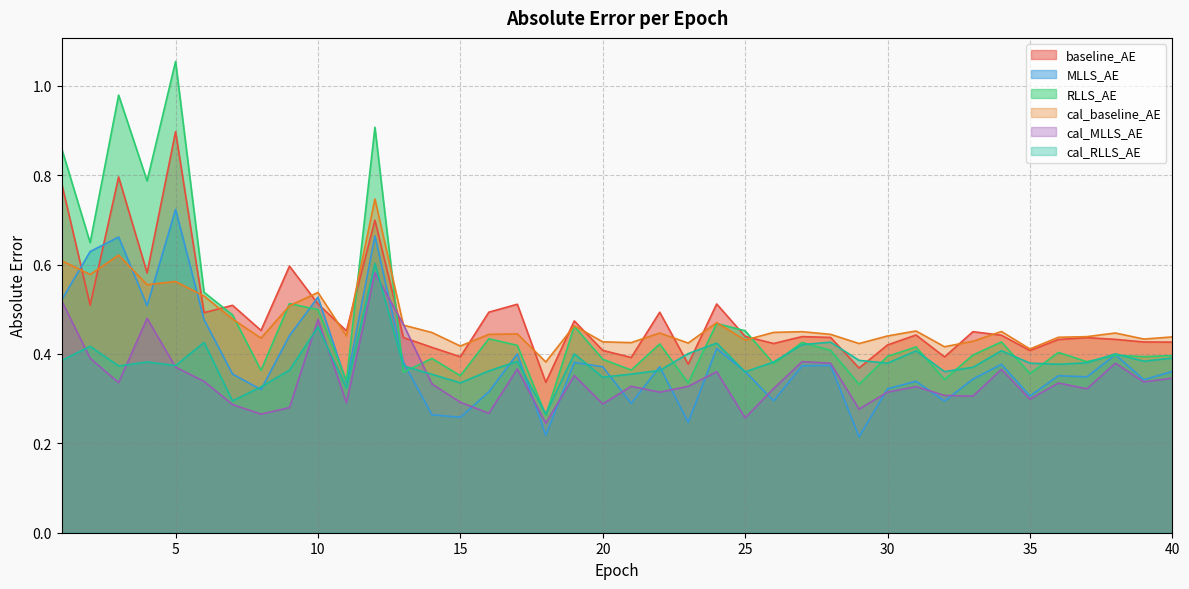

Count the MLLS_AE values in the range 0 to 1.

40